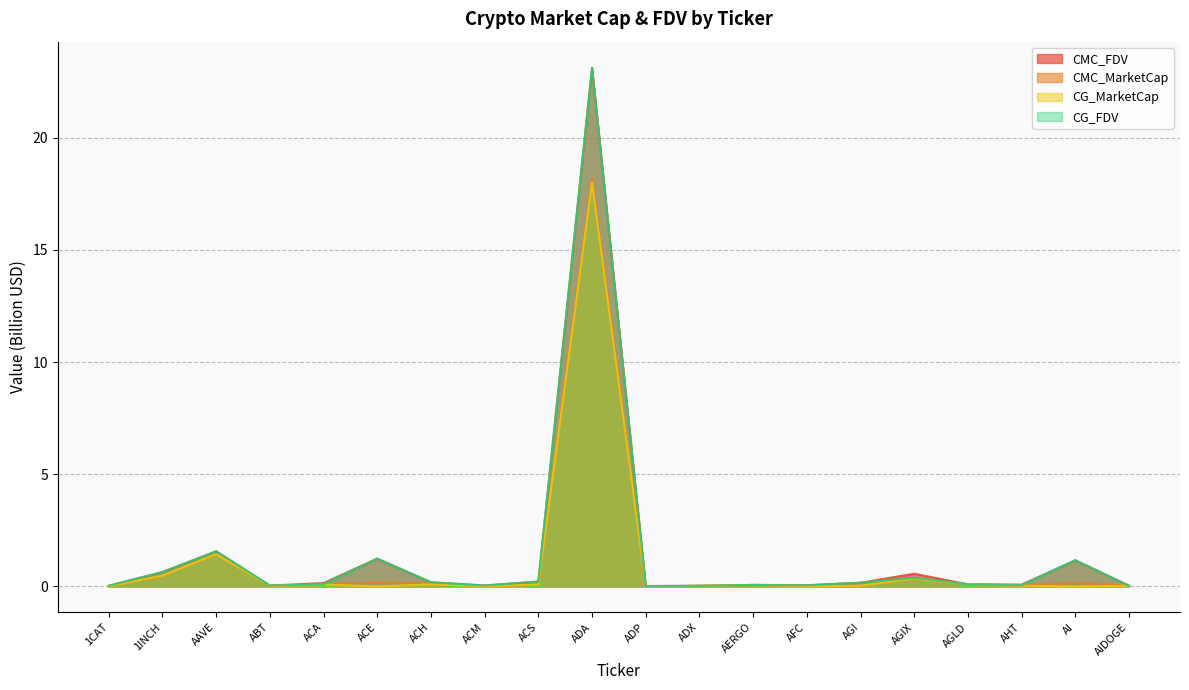

What is the difference between the second highest and second lowest values in the CMC_MarketCap series?

1.4